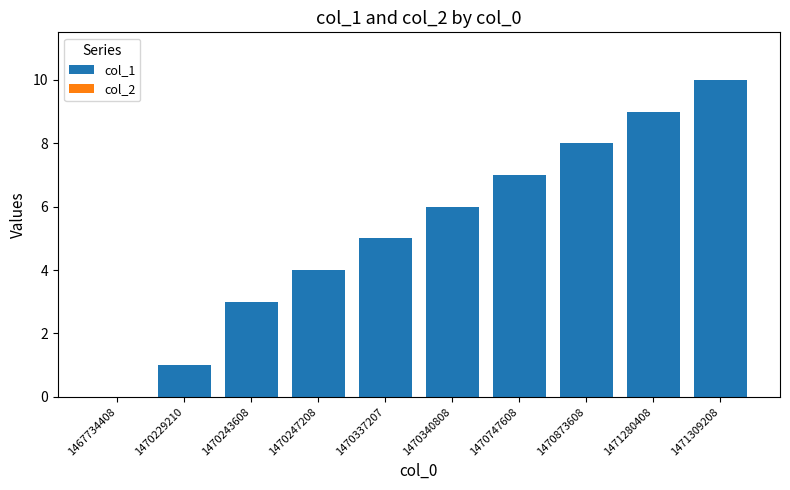

What is the sum of all values?

53